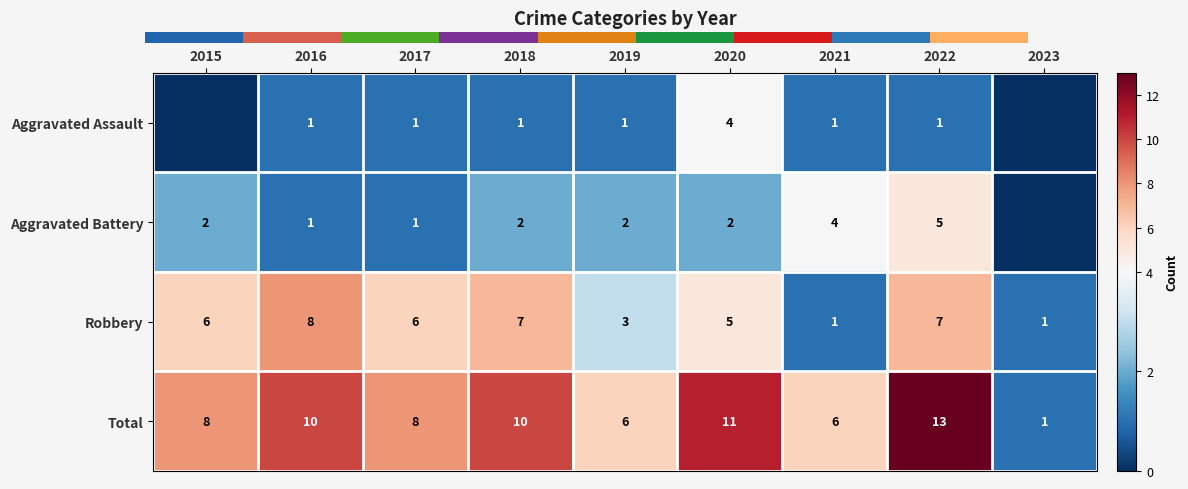

What is the difference between the maximum and minimum values in the Robbery series?

7